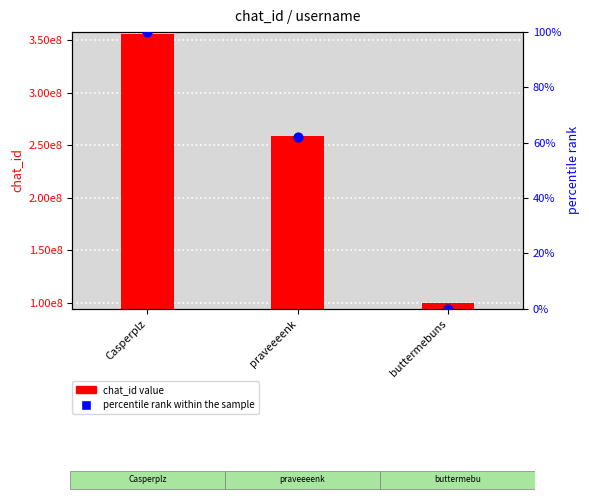

Is the value of chat_id value at buttermebuns greater than the value of percentile rank within the sample at Casperplz?

Yes